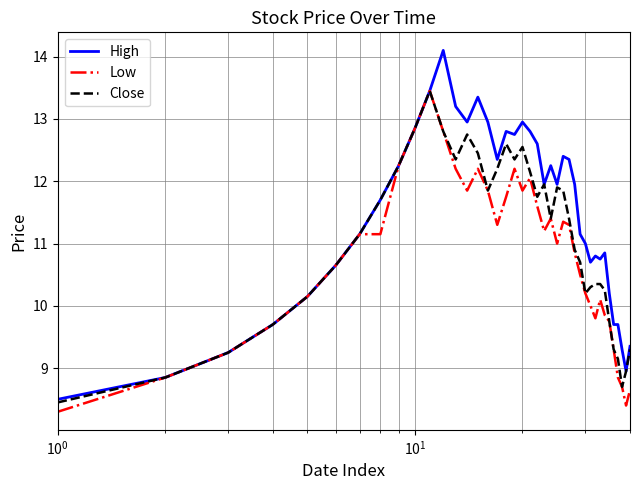

What is the greatest value displayed?

14.1